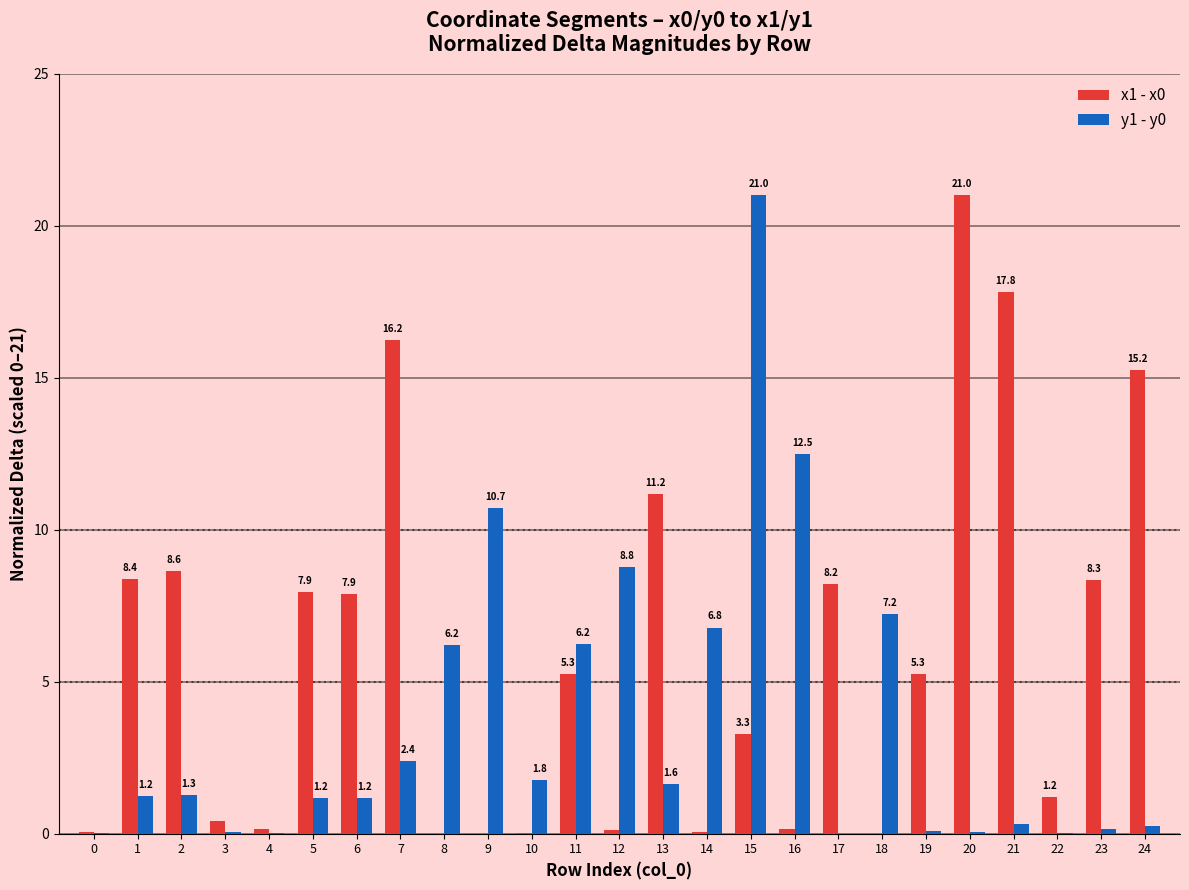

Where is y1 - y0 nearest to the value 10?

9